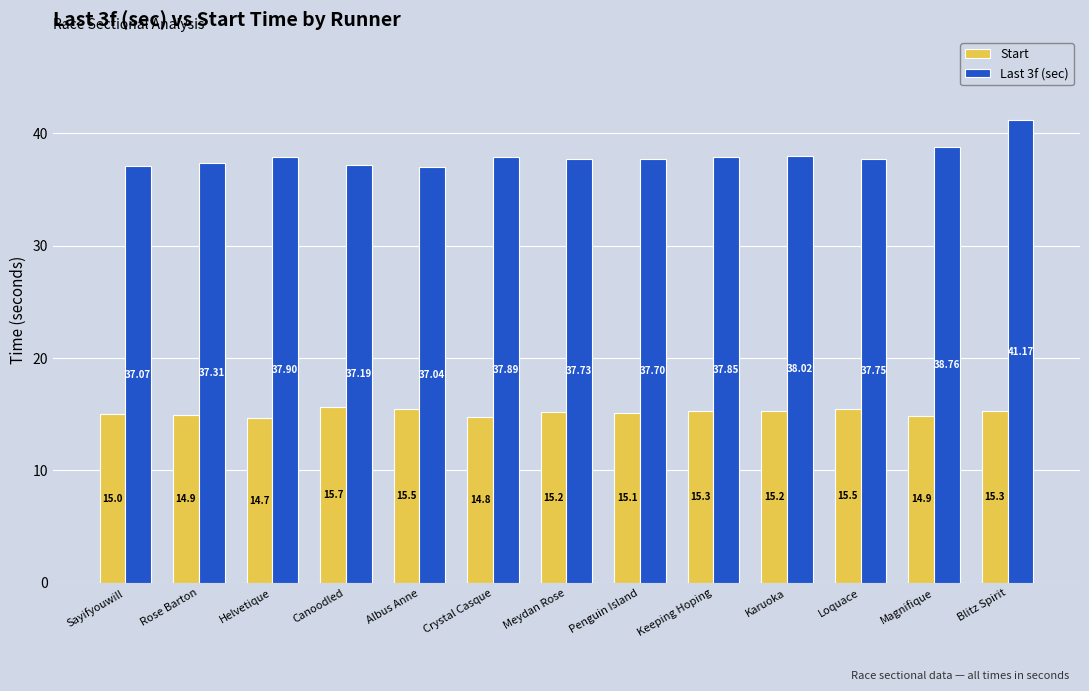

List the series in order of their overall mean, highest first.

Last 3f (sec), Start